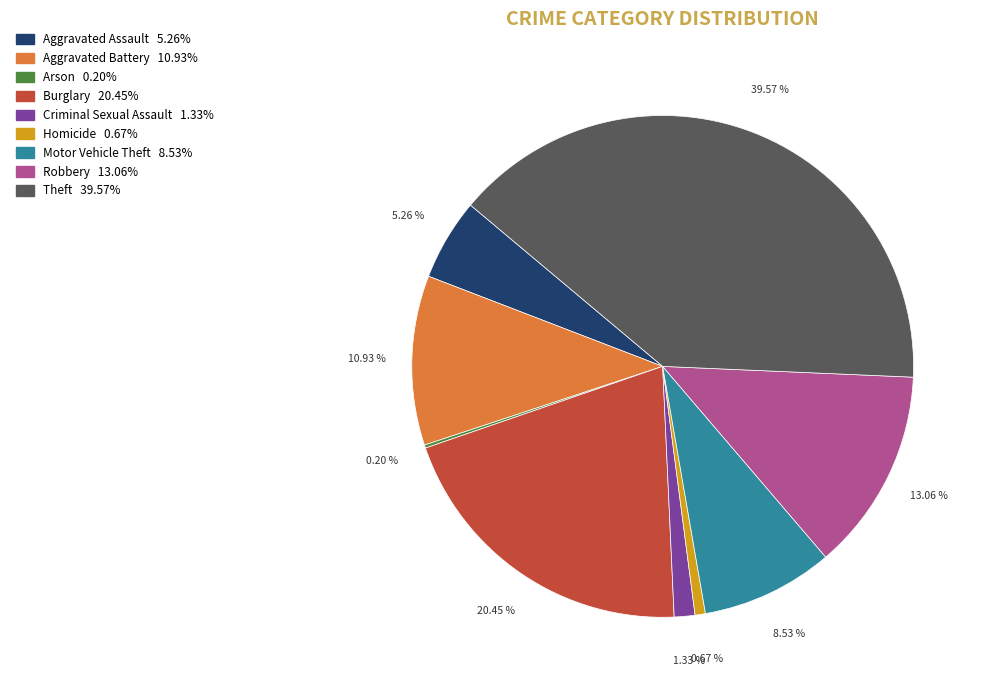

What portion of the pie excludes Aggravated Battery?

89.1%